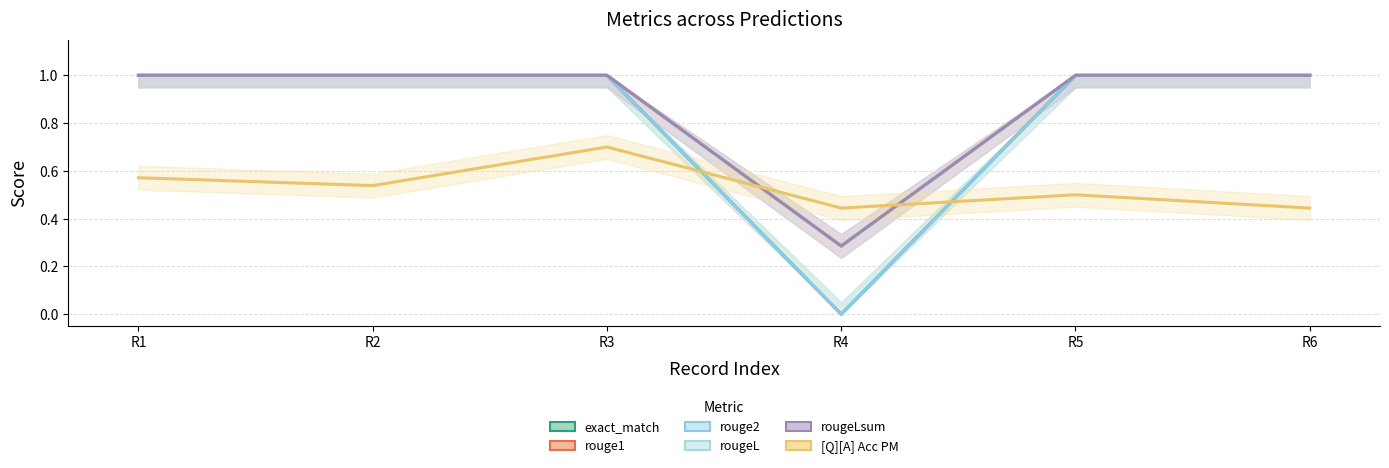

Which series has the largest range (max minus min)?

exact_match